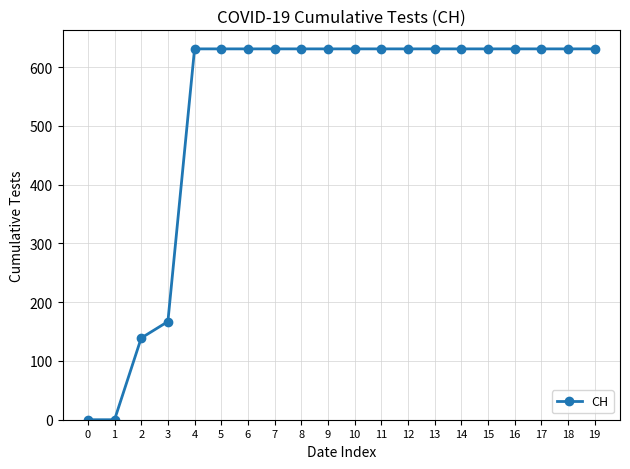

Is it true that the value at 13 is 631?

True